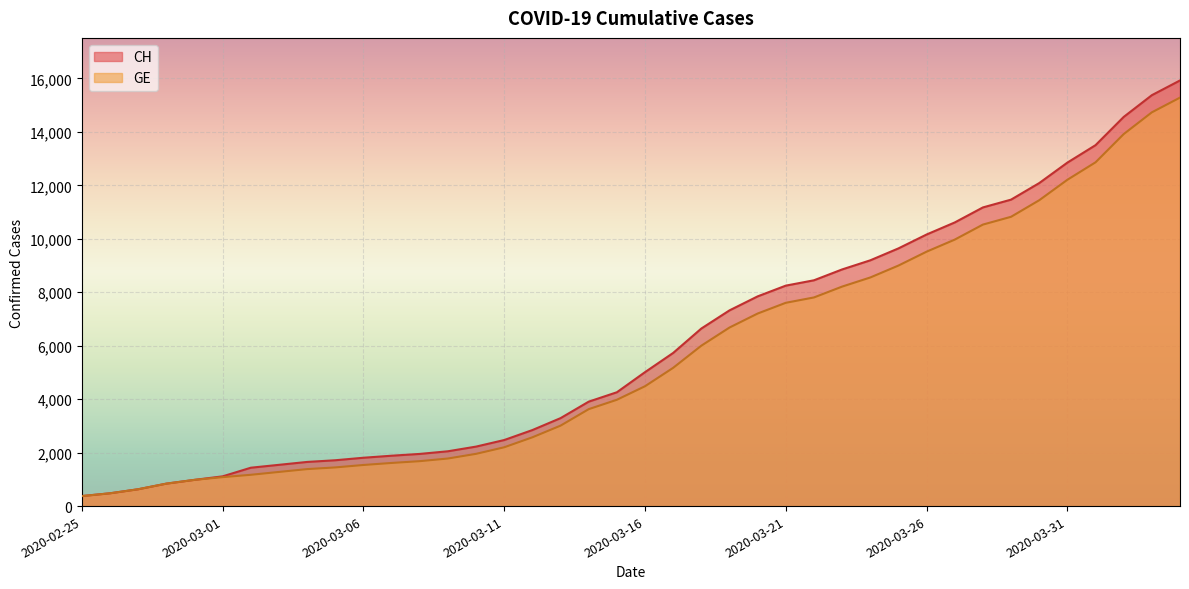

What is the sum of the CH values at 2020-03-09 and 2020-03-05?

3766